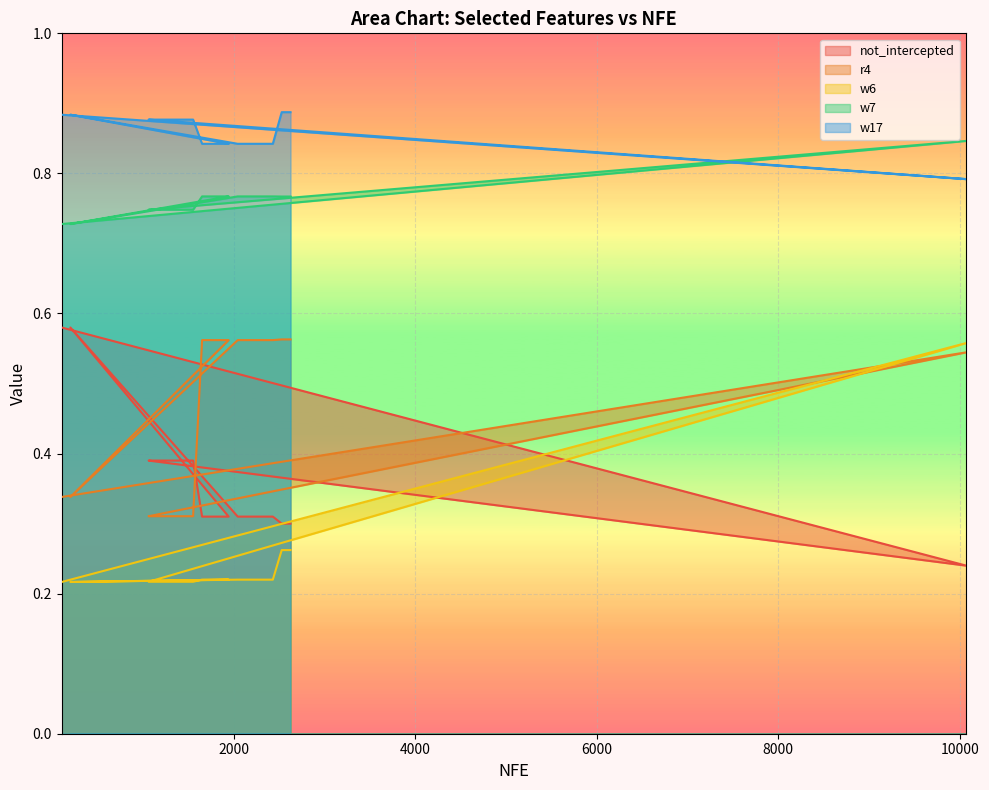

What is the difference between the maximum and second lowest values in the w6 series?

0.3